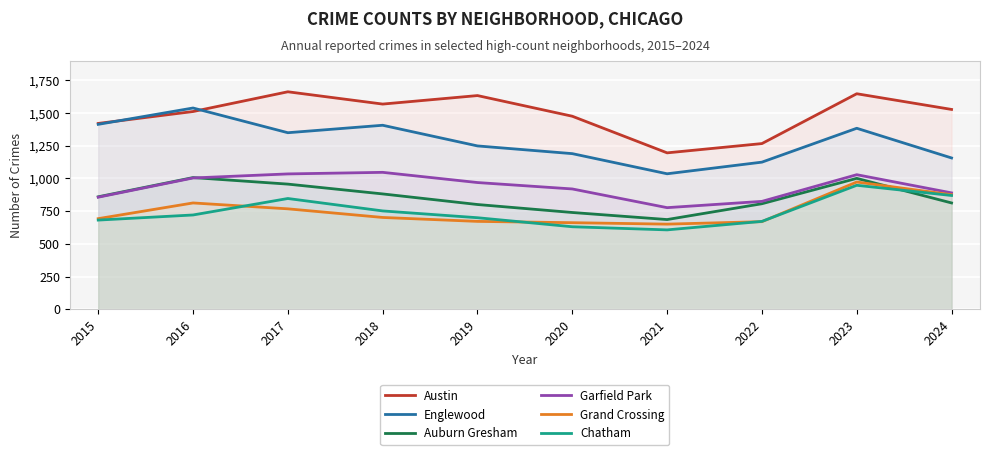

At how many categories does at least one series exceed 1265?

9